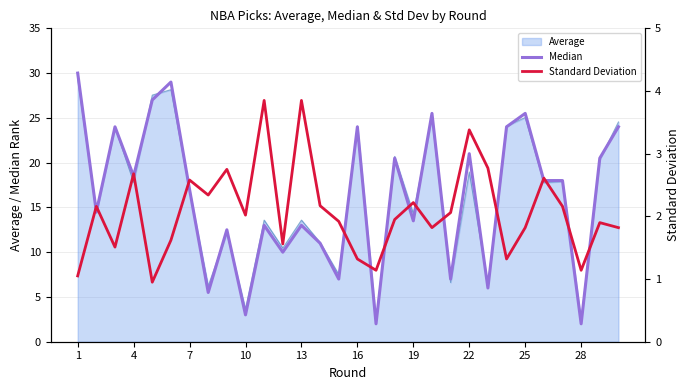

How many lines are shown in the chart?

2